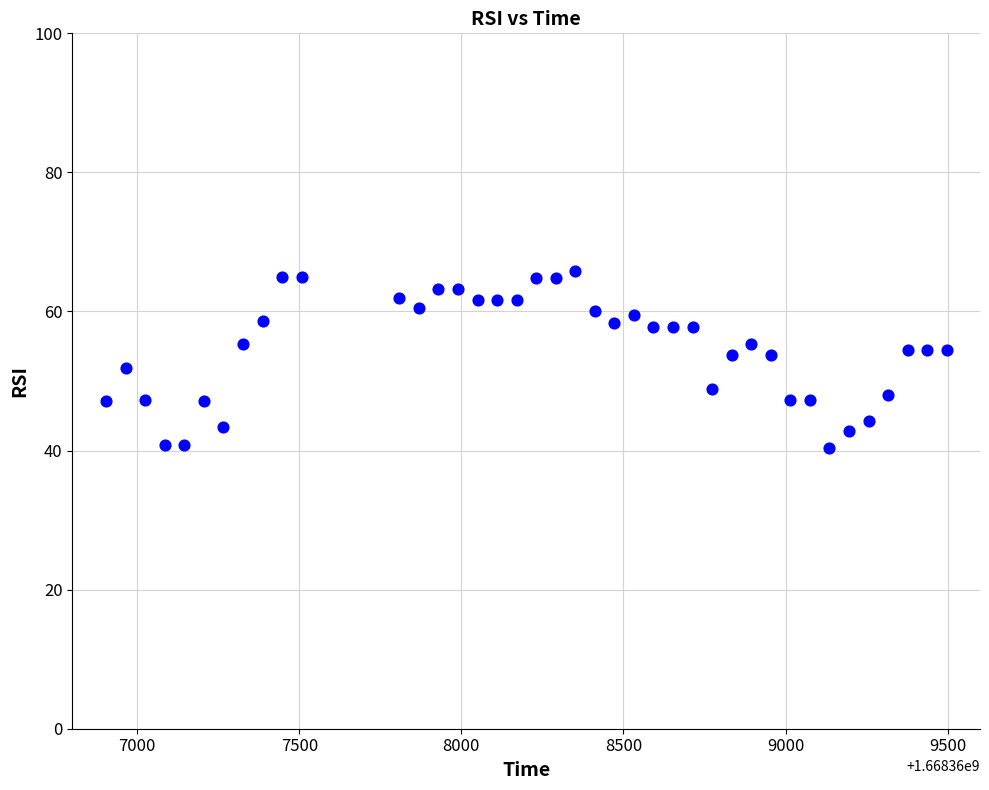

What is the range of Y values (max minus min)?

25.5